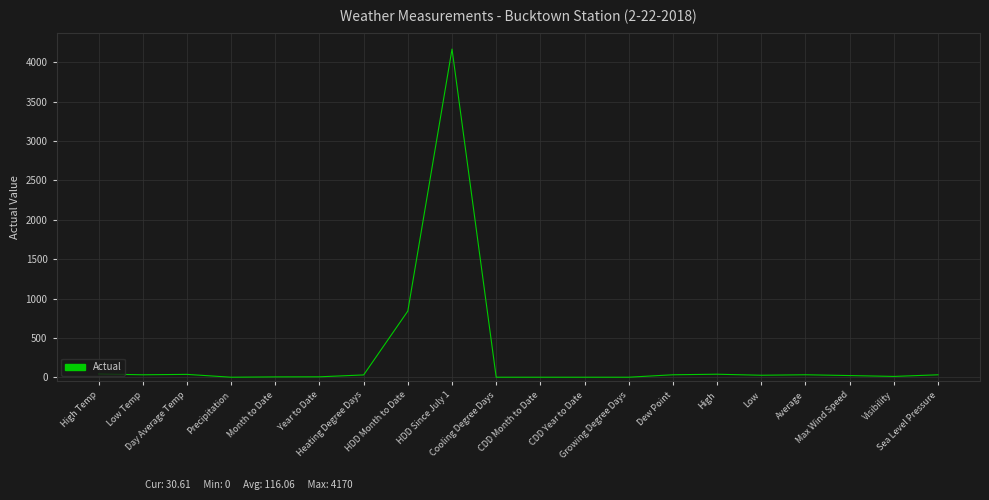

What is the average value?

267.2